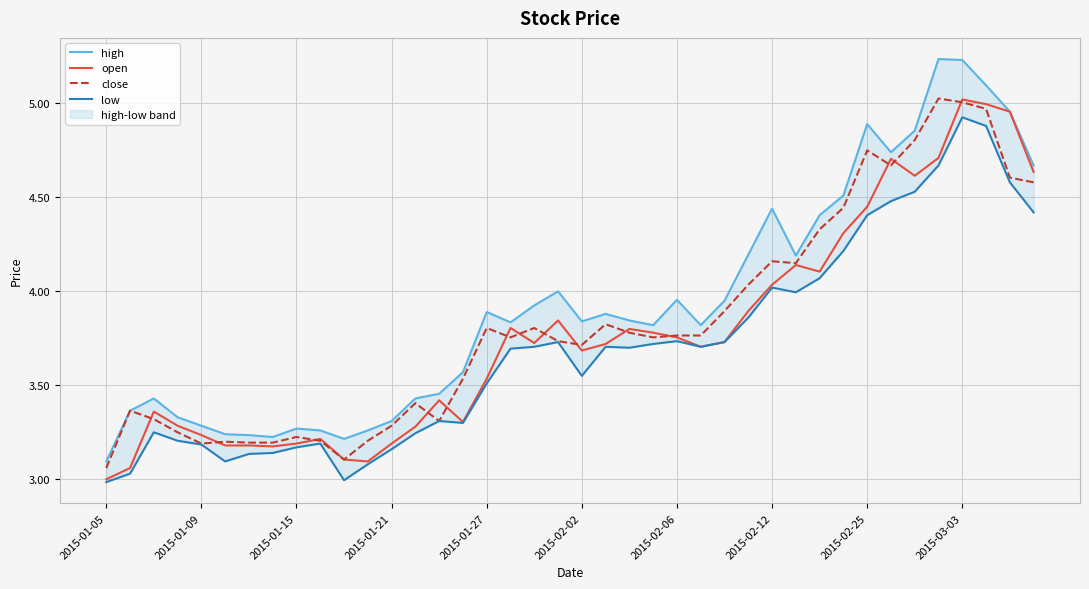

List the series in order of their overall mean, lowest first.

low, open, close, high